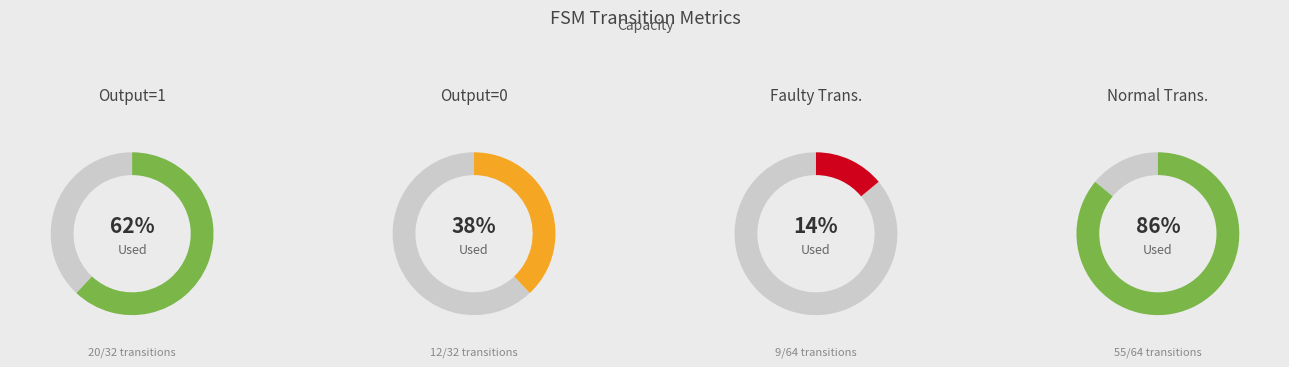

Which slice is the smallest?

3